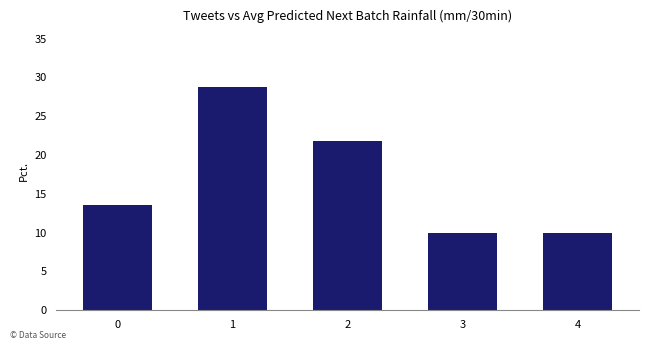

What is the approximate value at 0?

13.5